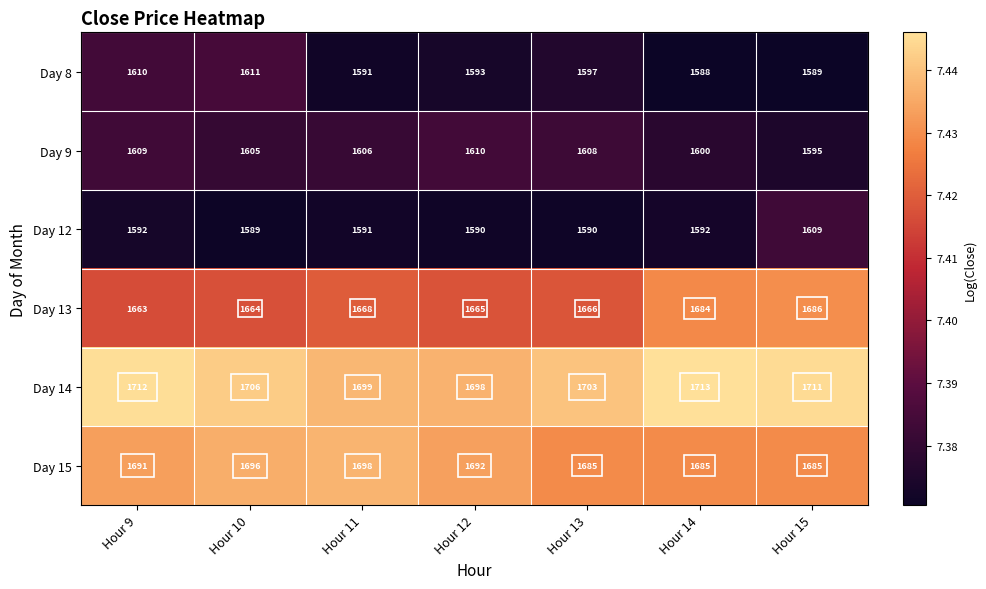

At which label does Day 13 reach its minimum?

Hour 9